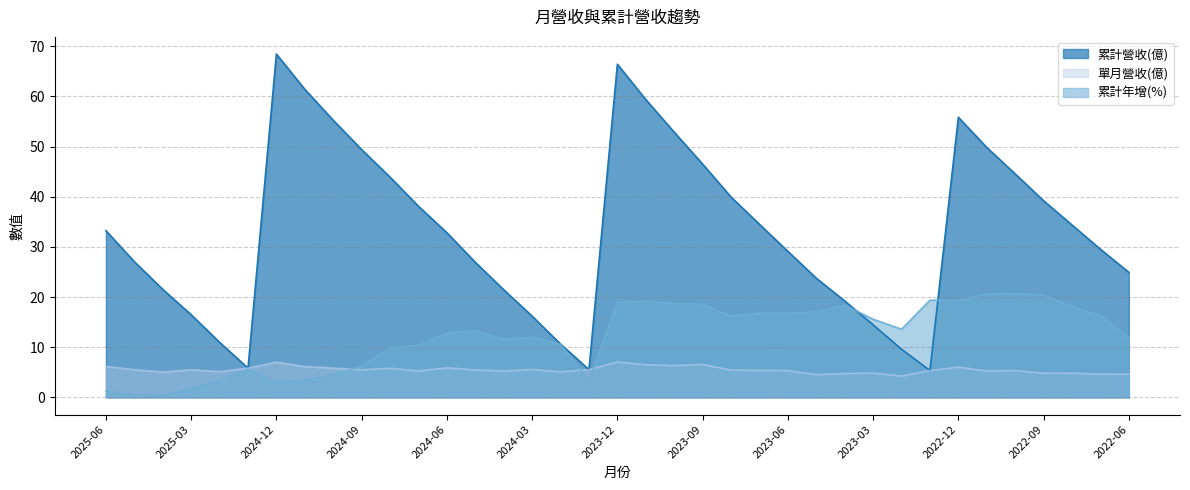

Rank the series by their maximum value, from highest to lowest.

累計營收(億), 累計年增(%), 單月營收(億)